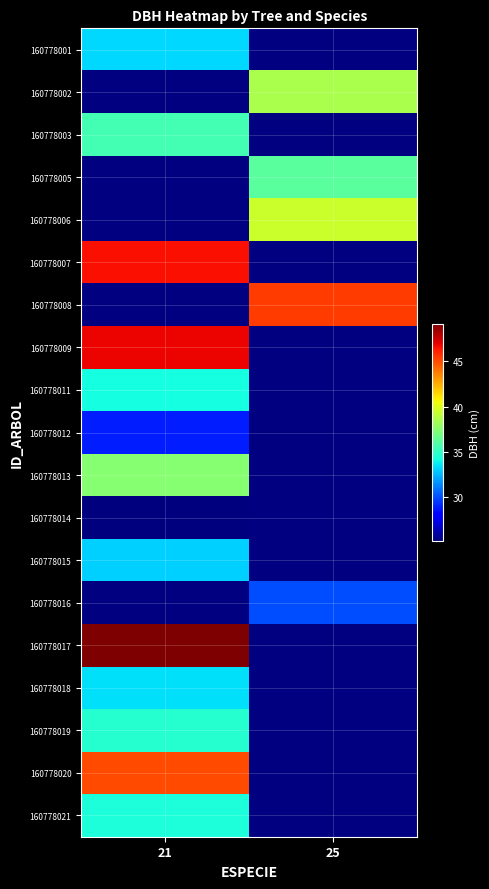

At which label does 160778001 reach its peak?

21